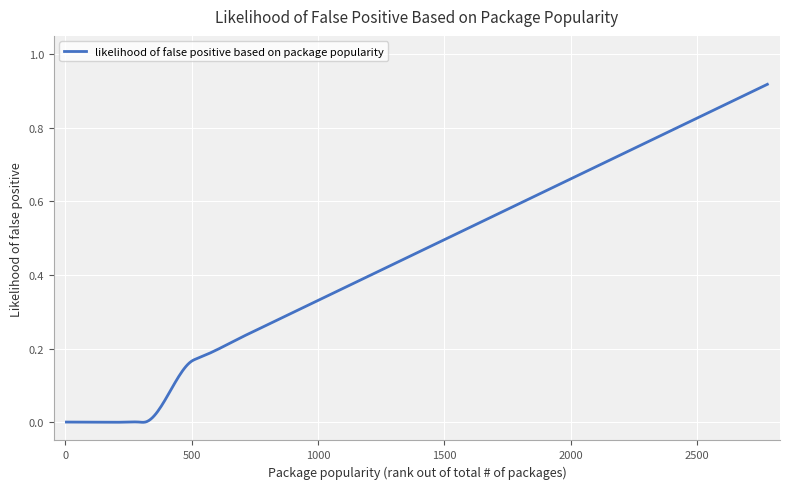

Does the chart display data point markers on the line(s)?

No